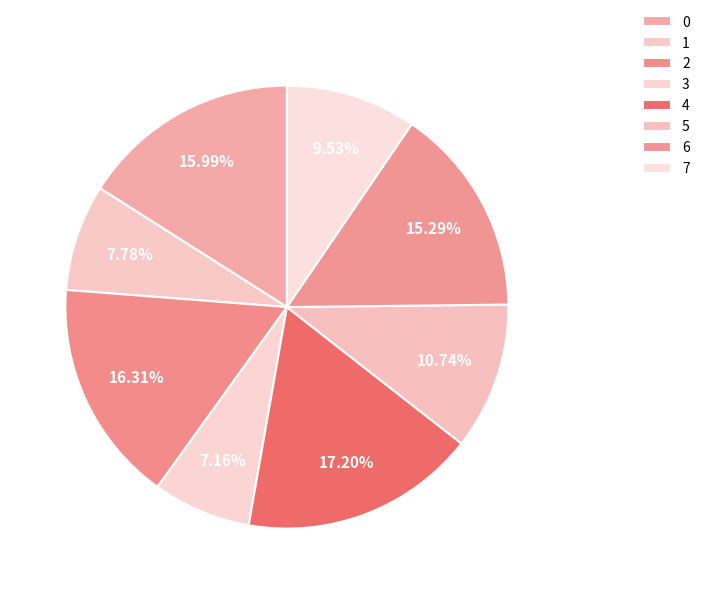

How many segments does this pie chart have?

8